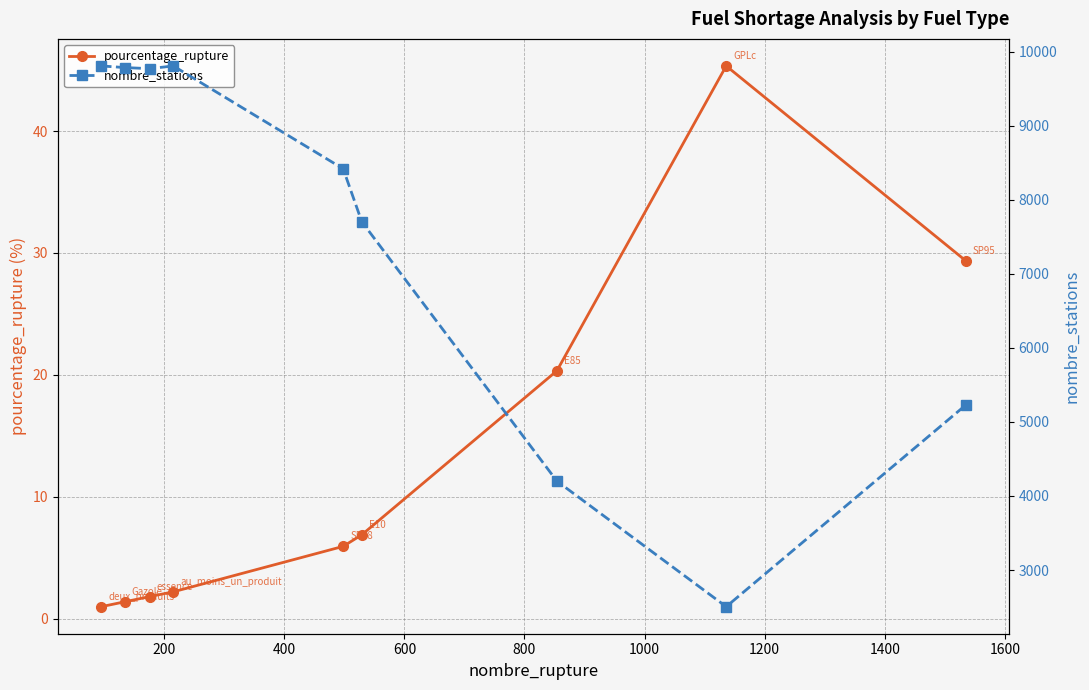

True or false: nombre_stations and pourcentage_rupture intersect in this chart.

False